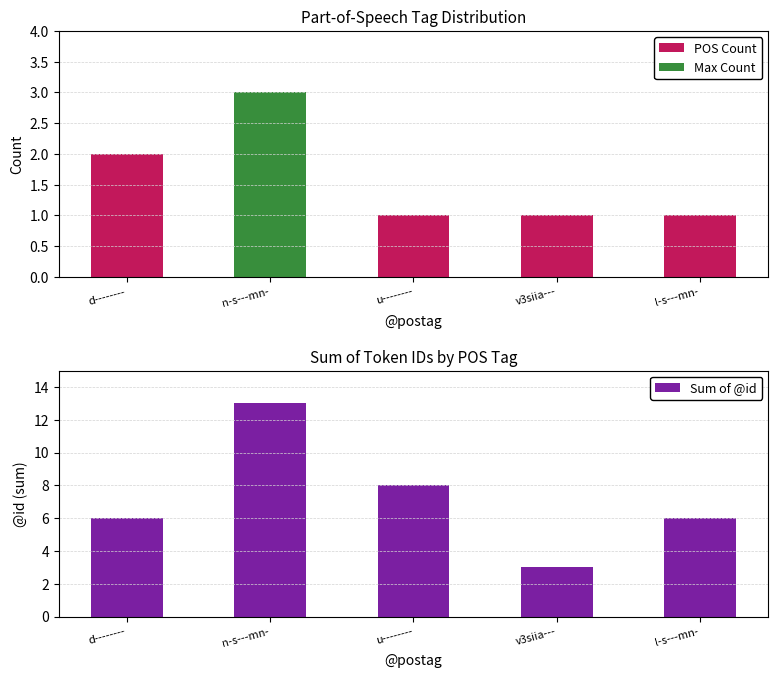

Rank the categories by Sum of @id value from highest to lowest.

n-s---mn-, u--------, d--------, l-s---mn-, v3siia---